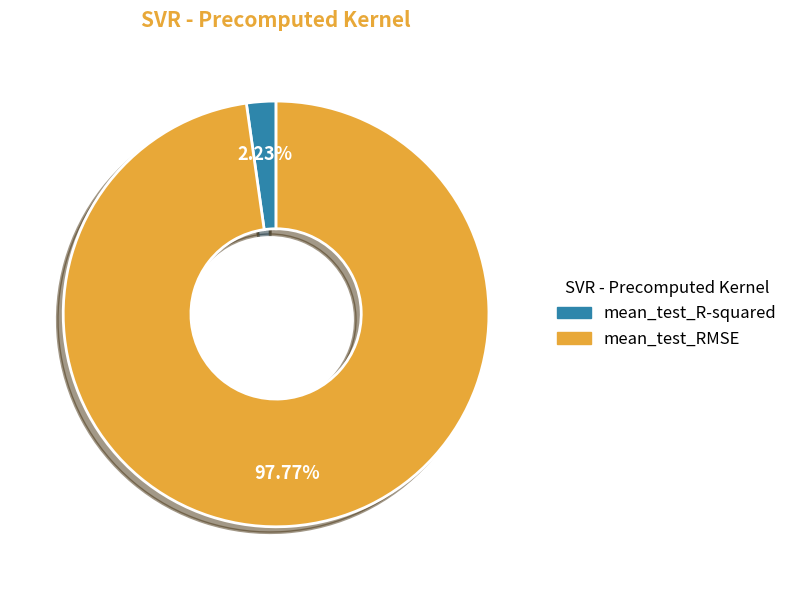

Which category has the biggest portion of the pie?

mean_test_RMSE